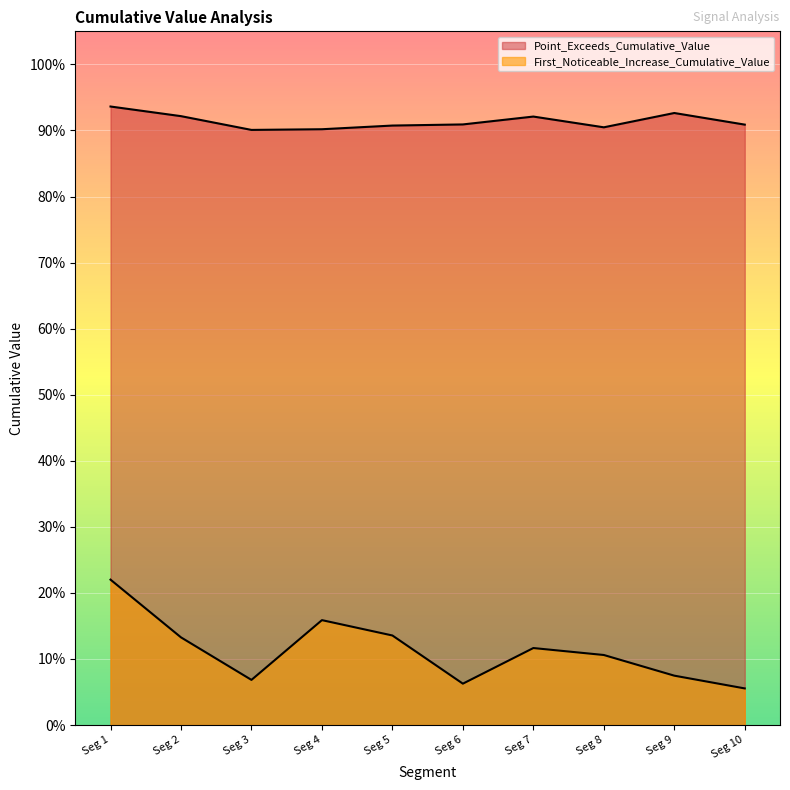

What is the value of the First_Noticeable_Increase_Cumulative_Value point at the 4th from the left?

0.2